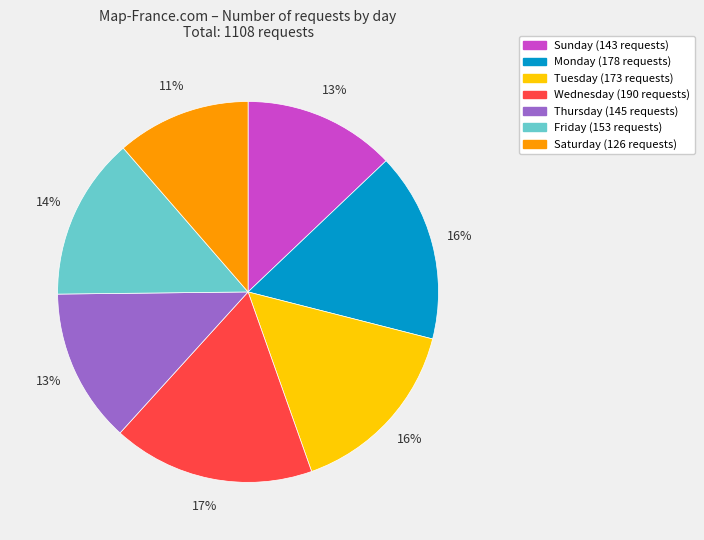

To the nearest percent, what portion does Wednesday represent?

17%